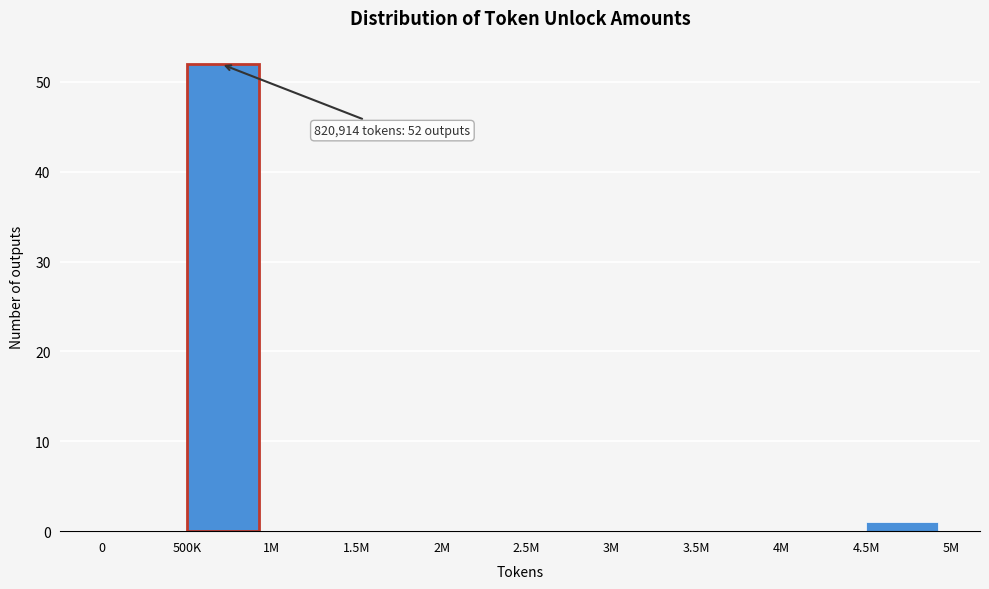

Reading left to right, extract all data points from this chart.

0=0	500K=52	1M=0	1.5M=0	2M=0	2.5M=0	3M=0	3.5M=0	4M=0	4.5M=1